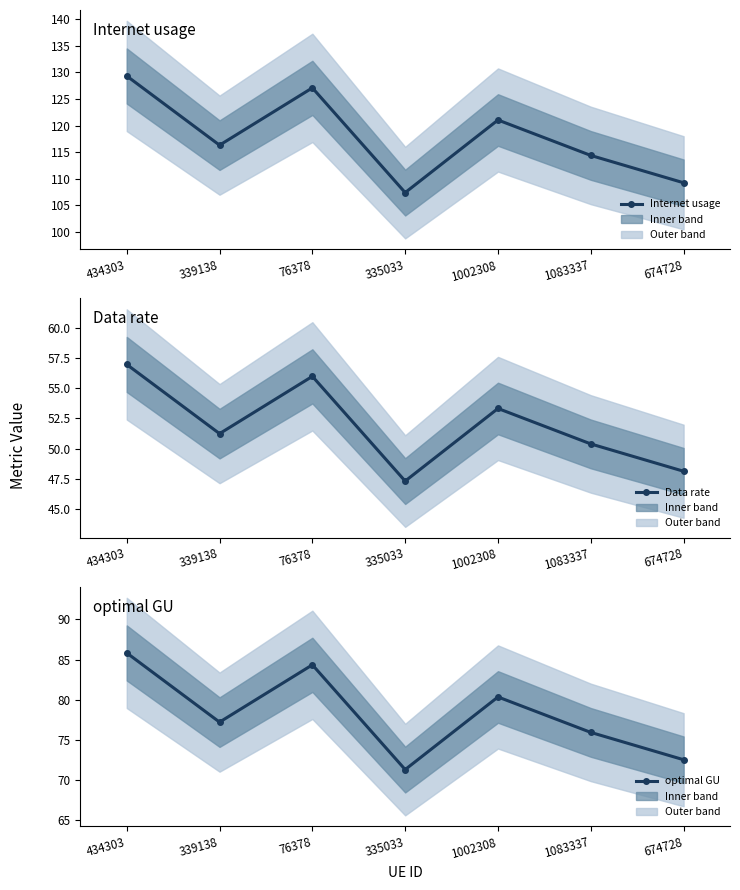

At 76378, list the series in order from smallest to largest.

Data rate, optimal GU, Internet usage